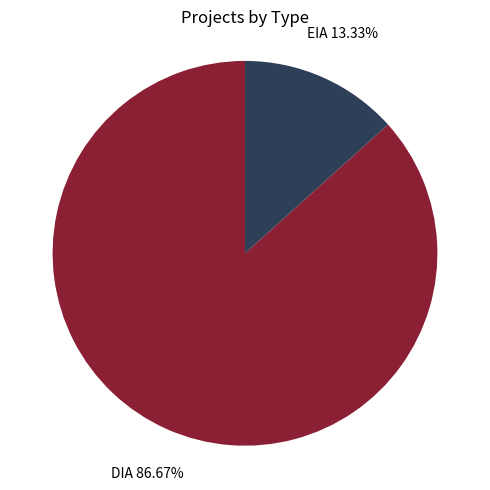

Does any single category account for the majority?

Yes